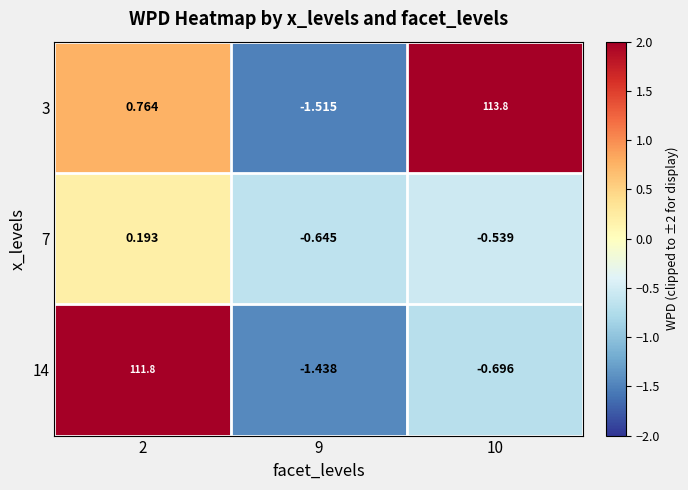

Is the value of 7 at 9 greater than the value of 3 at 2?

No